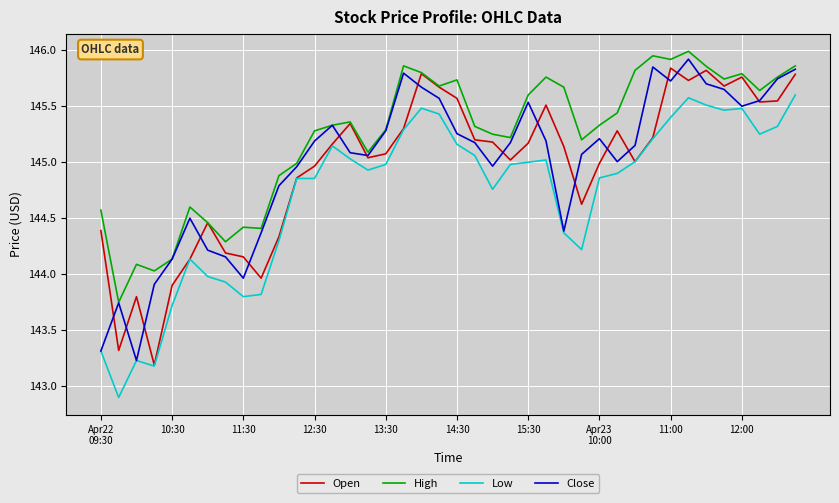

What is the lowest value of the Close series?

143.2